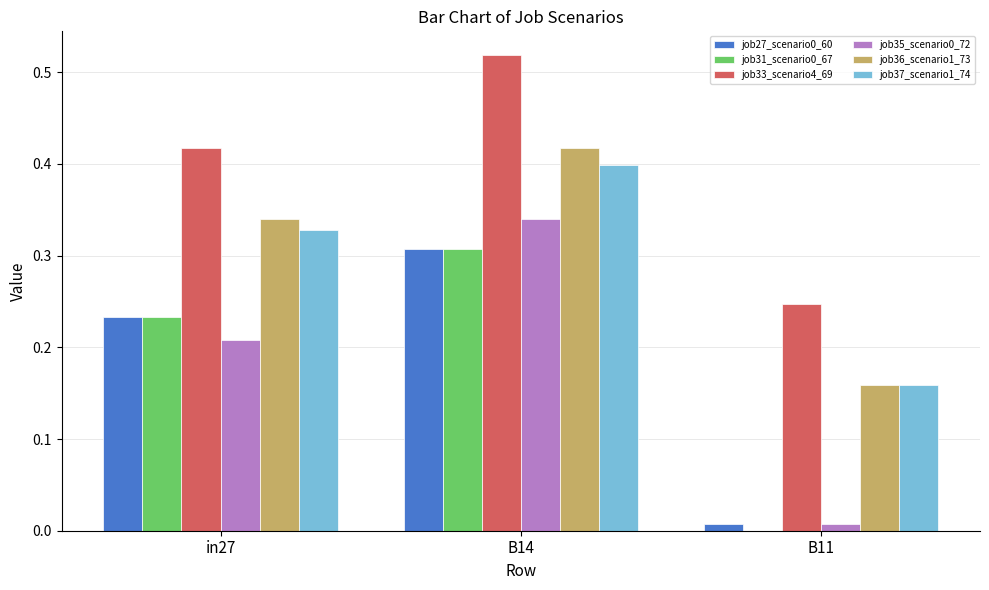

Which series has the largest total across all categories?

job33_scenario4_69